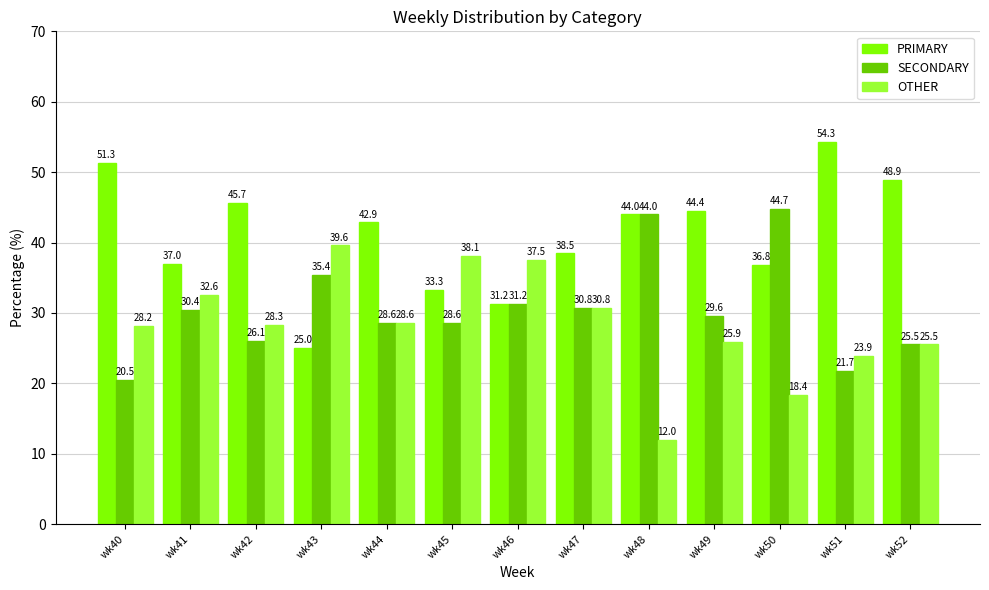

What is the difference between the maximum and minimum values in the SECONDARY series?

24.2